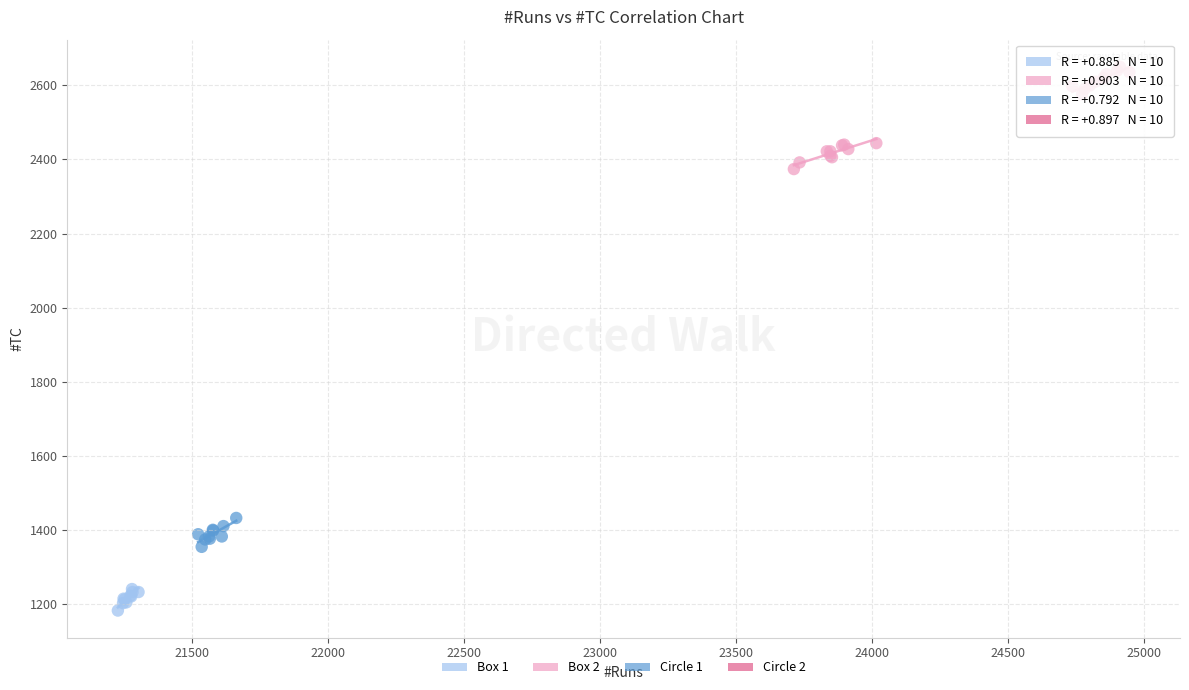

Which series contains the highest Y value?

Circle 2